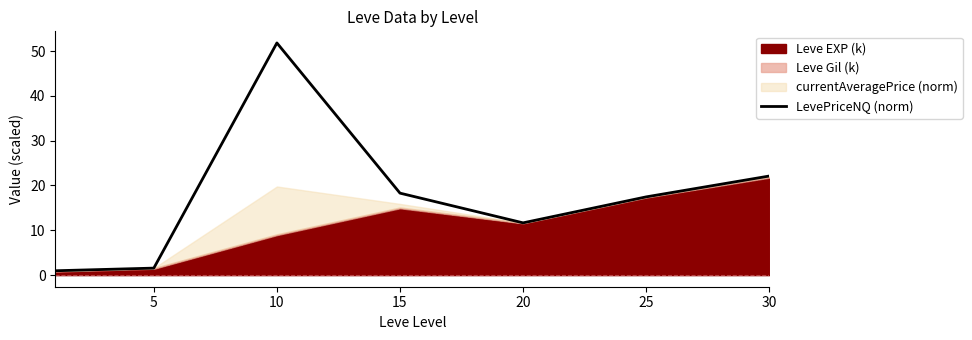

At which category does the chart reach its peak across all series?

10